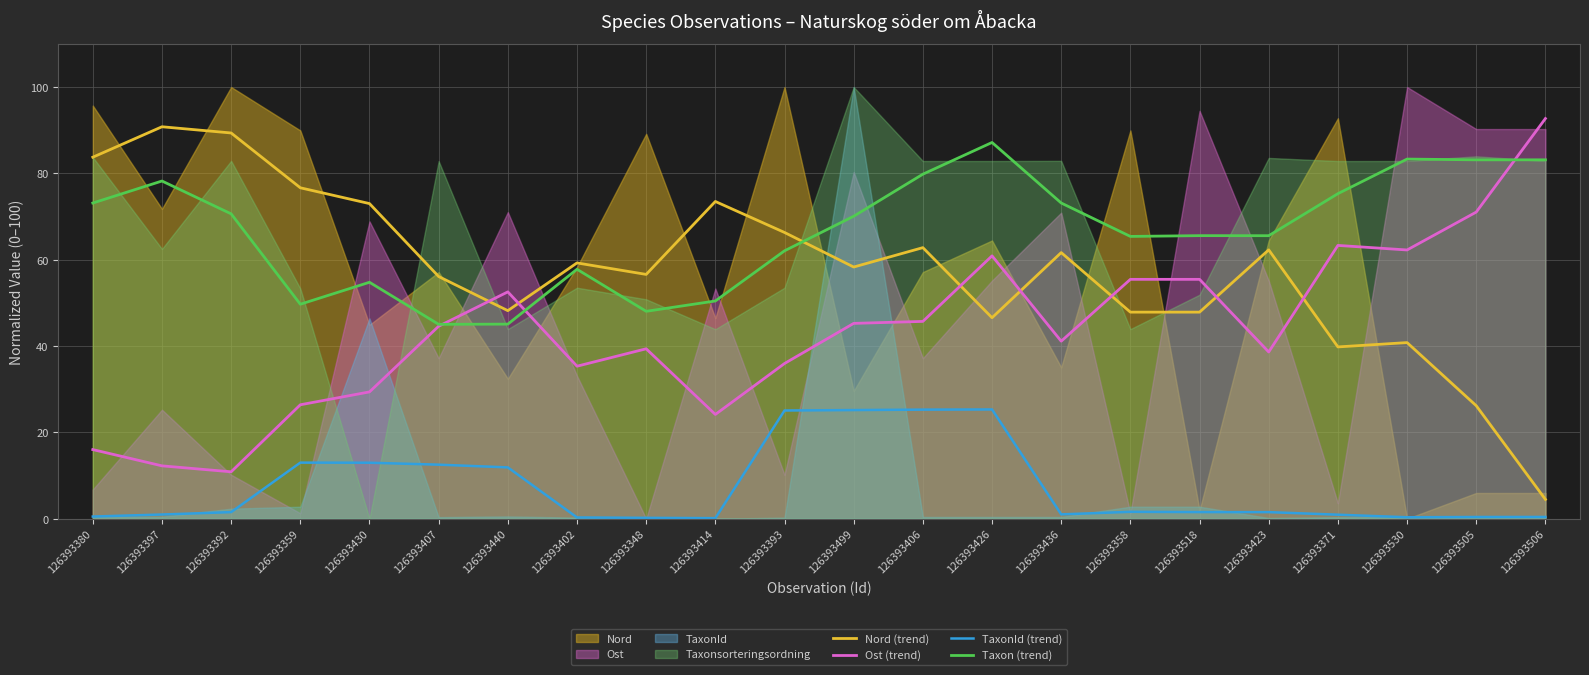

Which series has the widest spread of values?

Nord (trend)